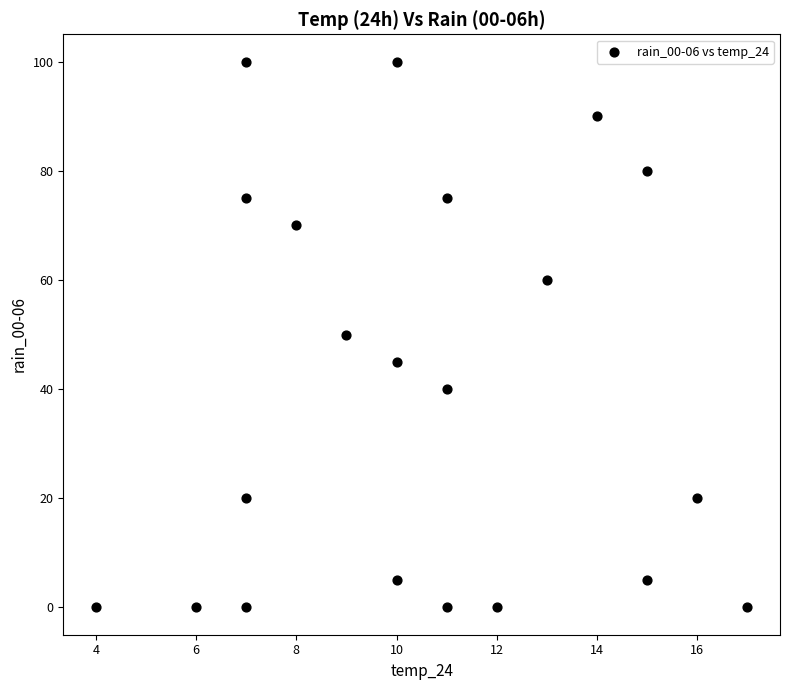

What is the range of X values (max minus min)?

13